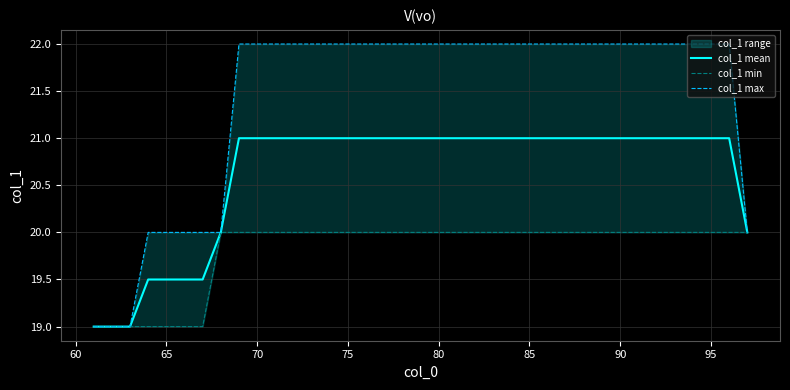

What is the difference between the maximum and minimum values in the col_1 max series?

3.0